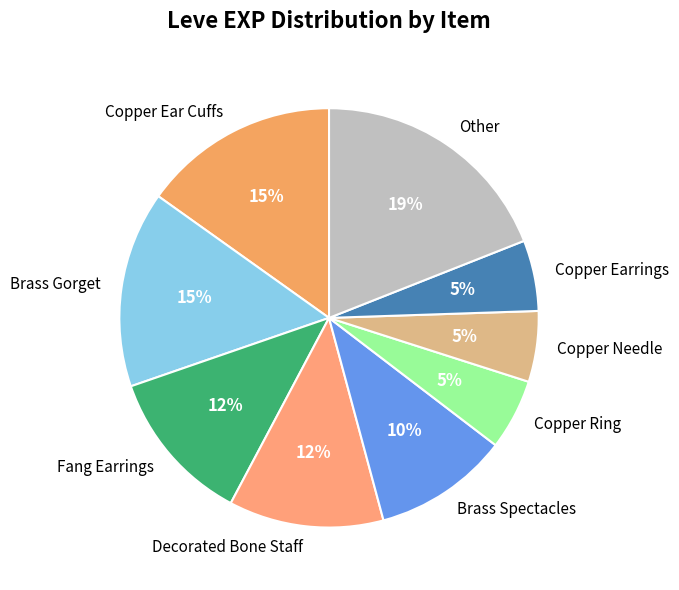

To the nearest percent, what portion does Fang Earrings represent?

12%